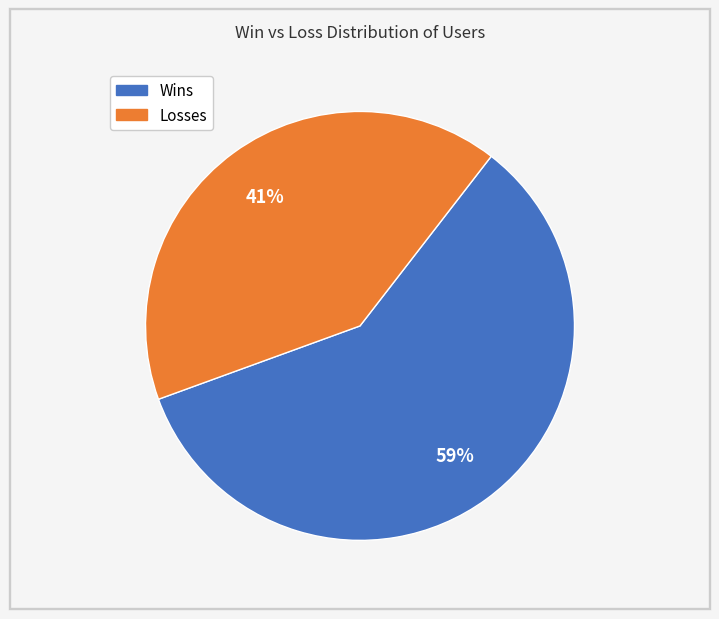

To the nearest percent, what is the difference between the Losses and Wins slice percentages?

18%